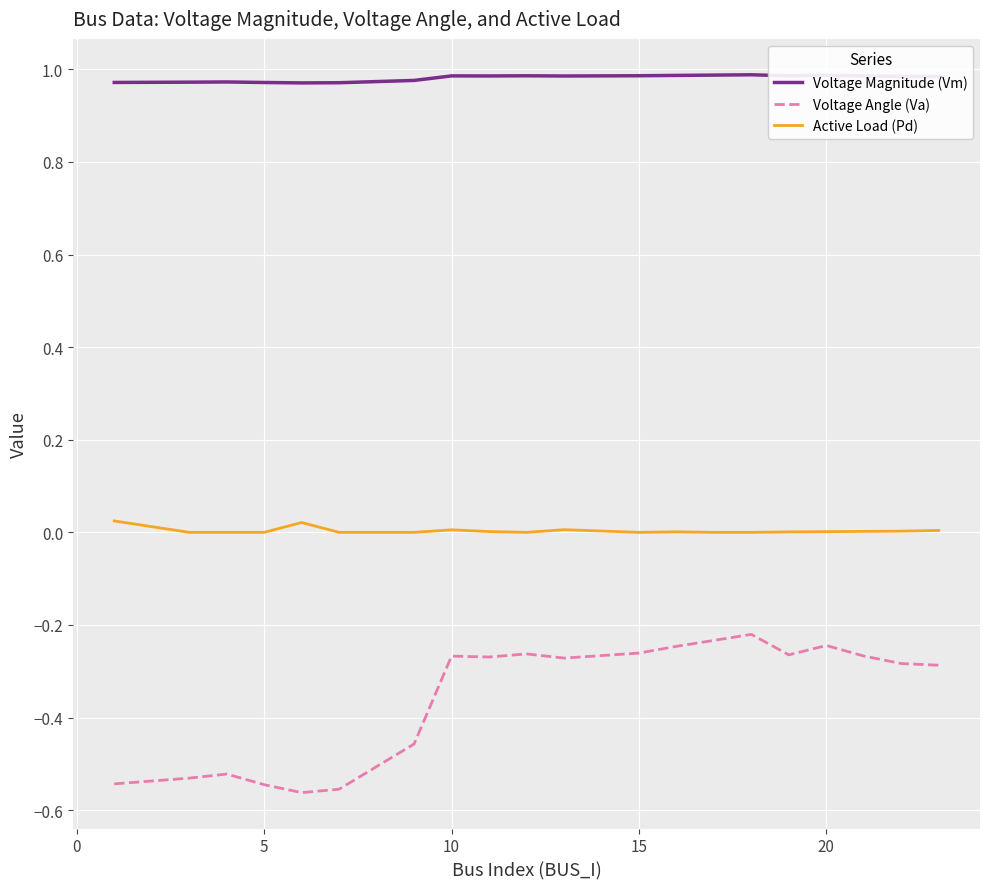

True or false: Voltage Magnitude (Vm) and Voltage Angle (Va) intersect in this chart.

False